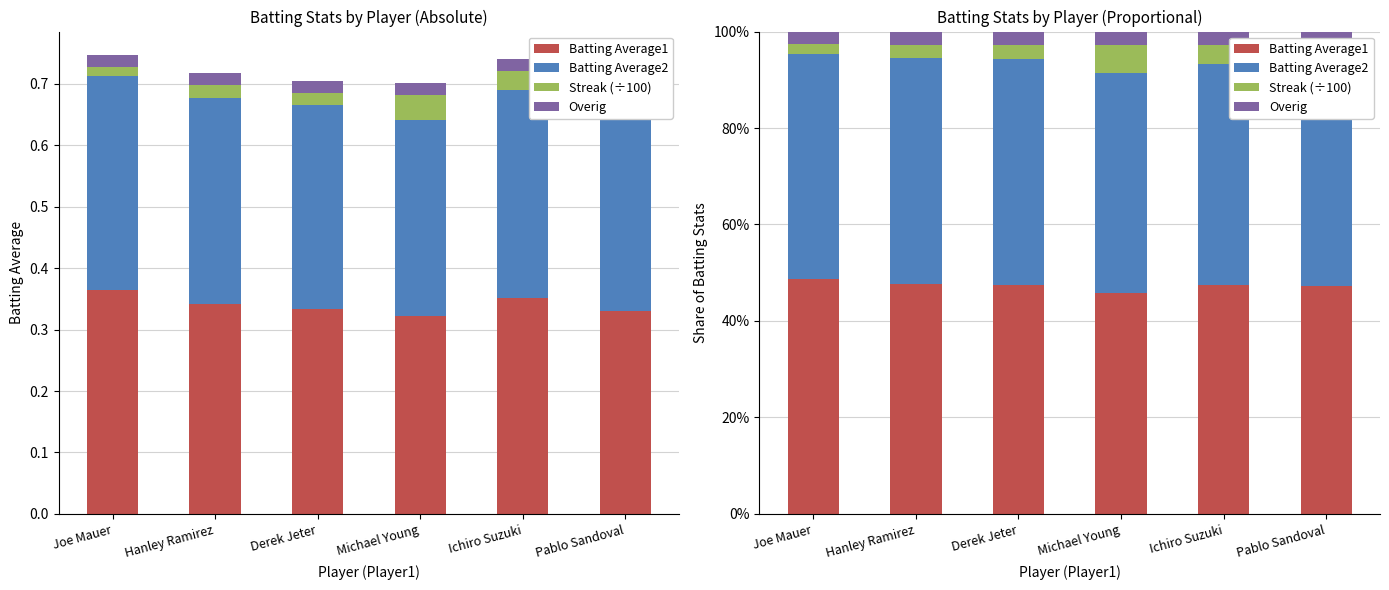

The value of Streak (÷100) at Pablo Sandoval is 0.0. True or false?

True